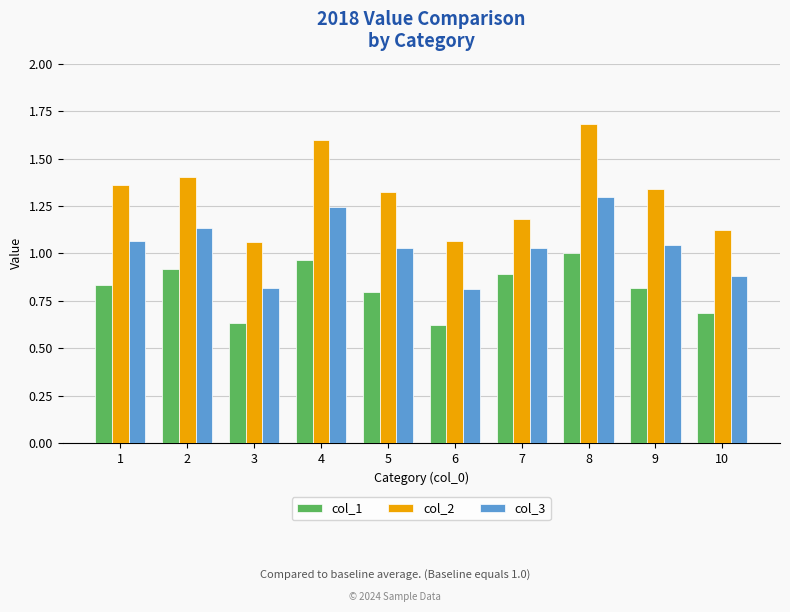

Does the chart contain any negative values?

No